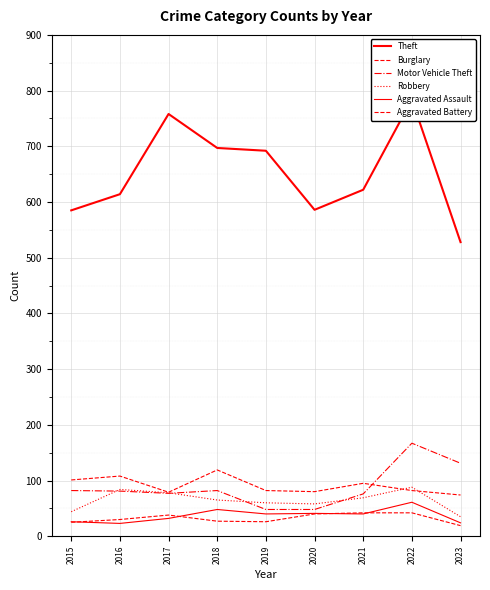

Which series has the widest spread of values?

Theft